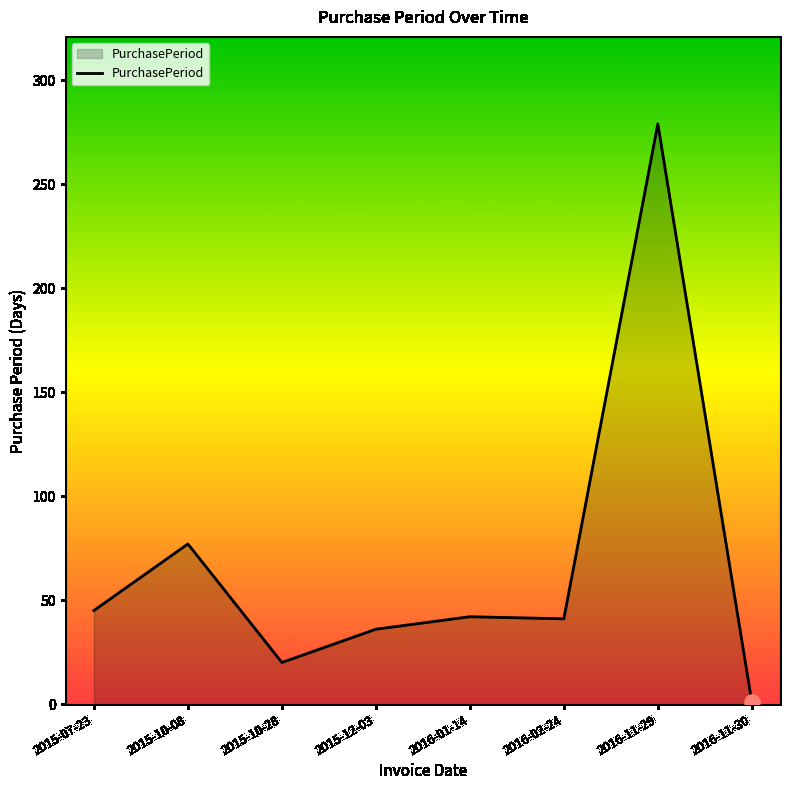

Which has a higher value, 2015-10-08 or 2015-10-28?

2015-10-08